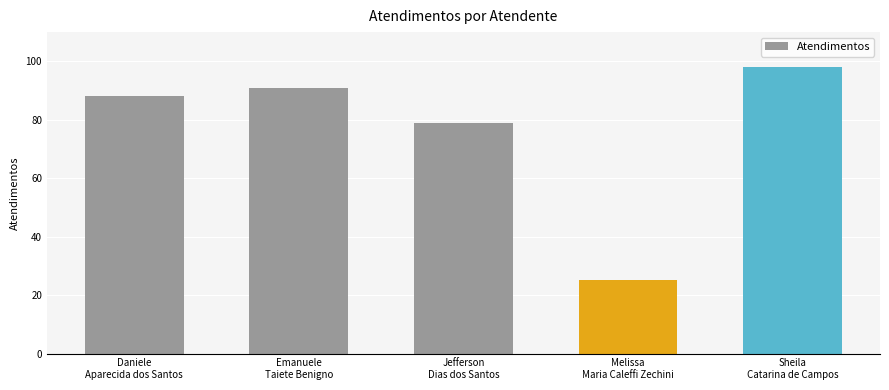

What is the average value?

76